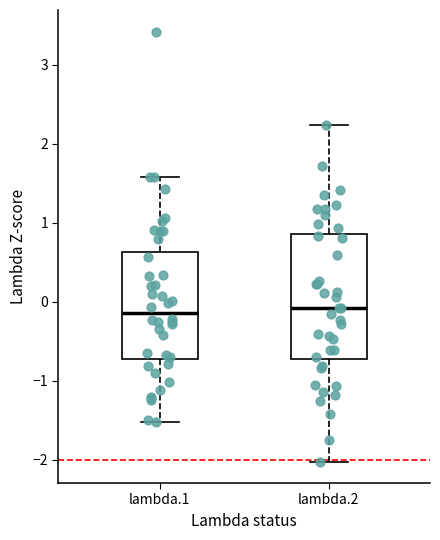

Which box is the tallest, from its lower edge to its upper edge?

lambda.2